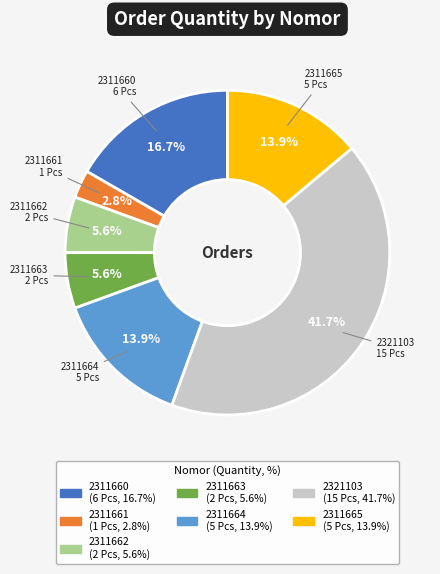

What percentage is the 2311661 slice, to the nearest percent?

3%